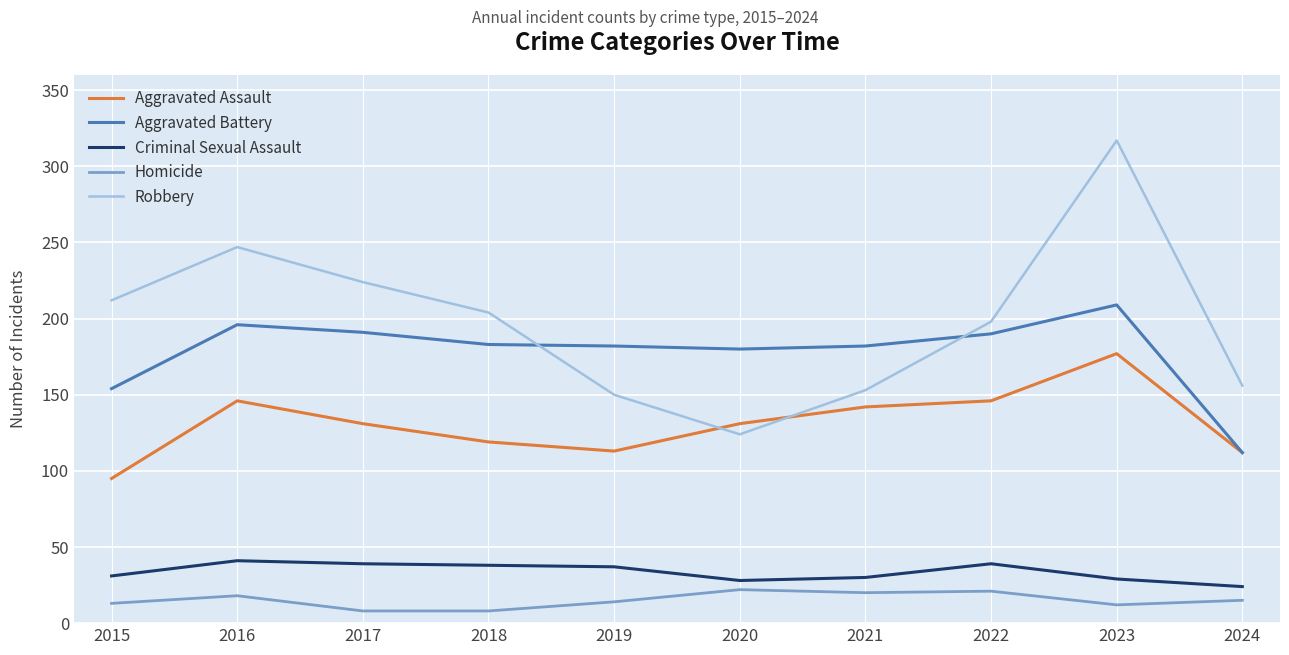

At which category does the chart reach its peak across all series?

2023